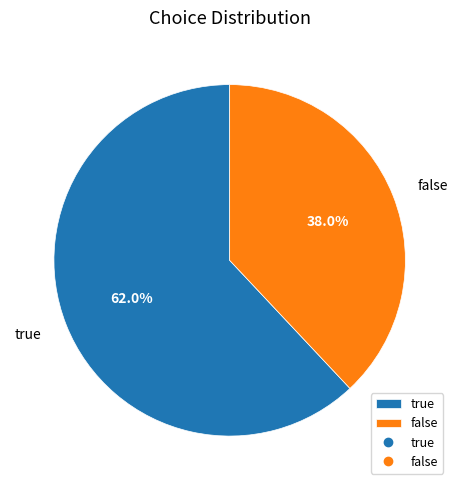

Which slice represents more than half of the pie?

true